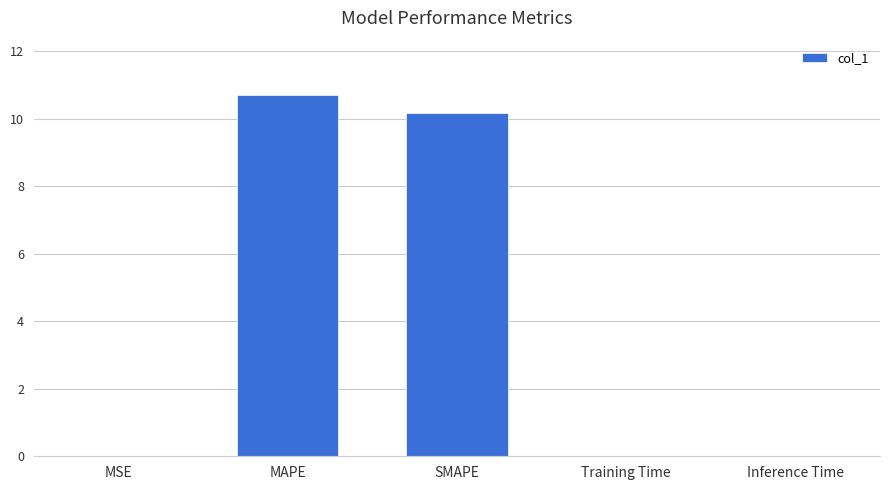

Which category has the highest value across all series?

MAPE